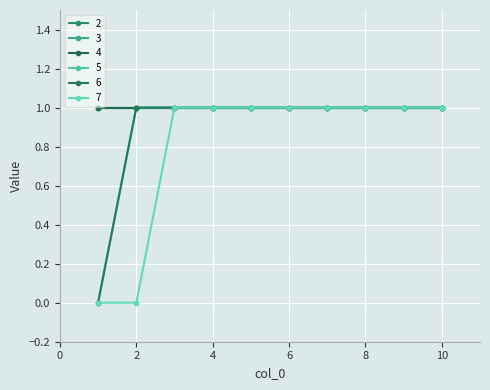

True or false: 5 has more than 1 interior local peaks.

False